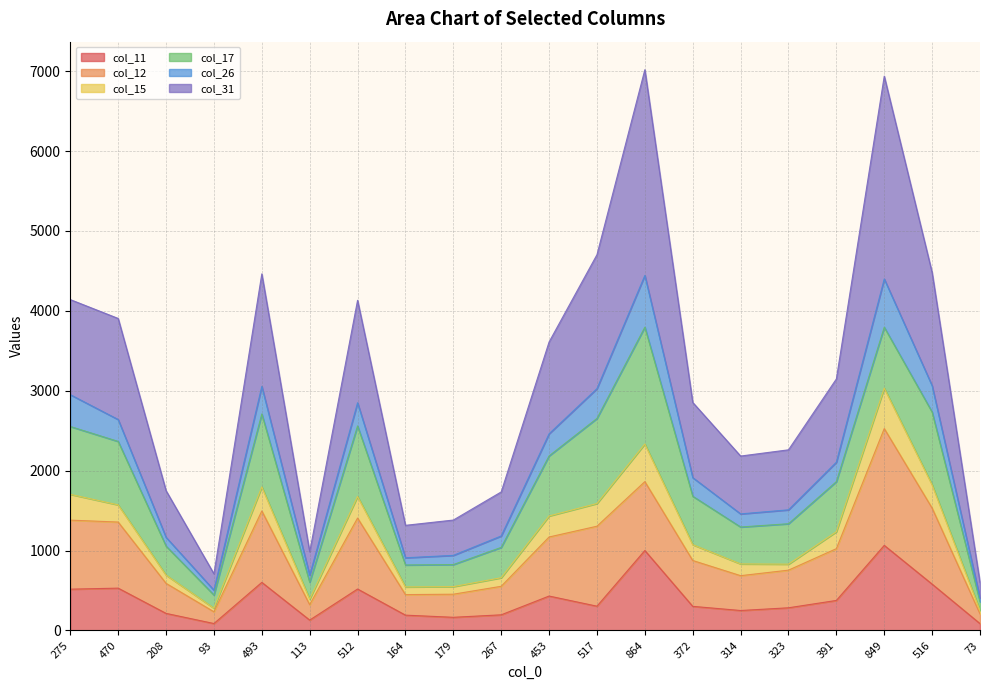

True or false: col_11 has a value of 602 at 493.

True